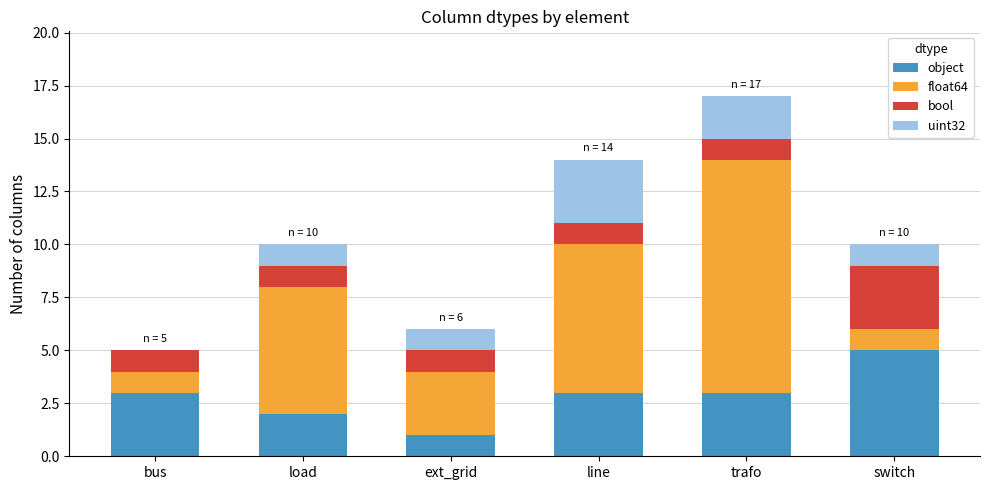

At which label does object reach its peak?

switch